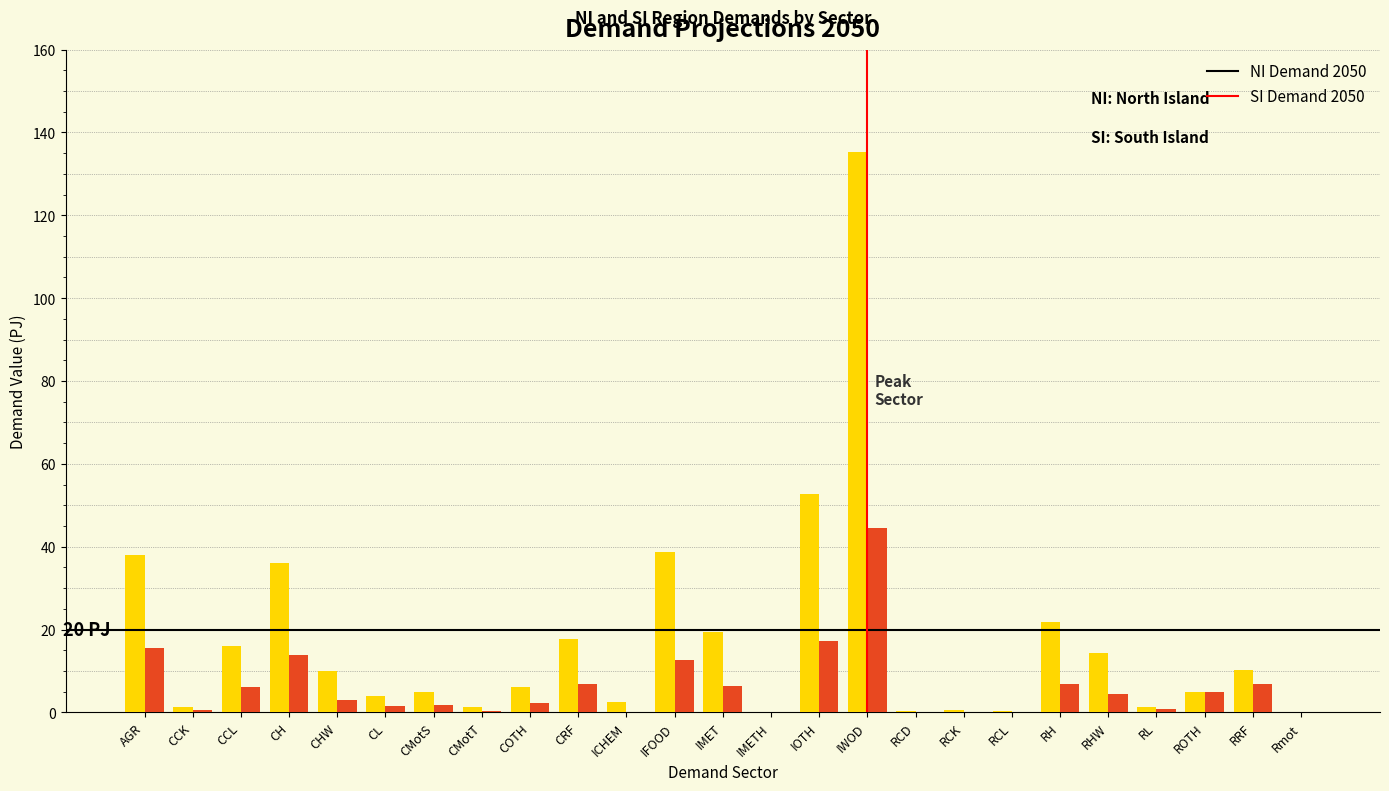

What is the maximum value for SI Demand 2050?

44.4